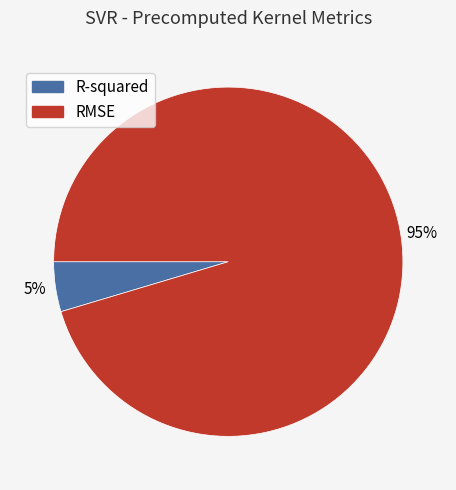

Rank the categories by value from lowest to highest.

R-squared, RMSE